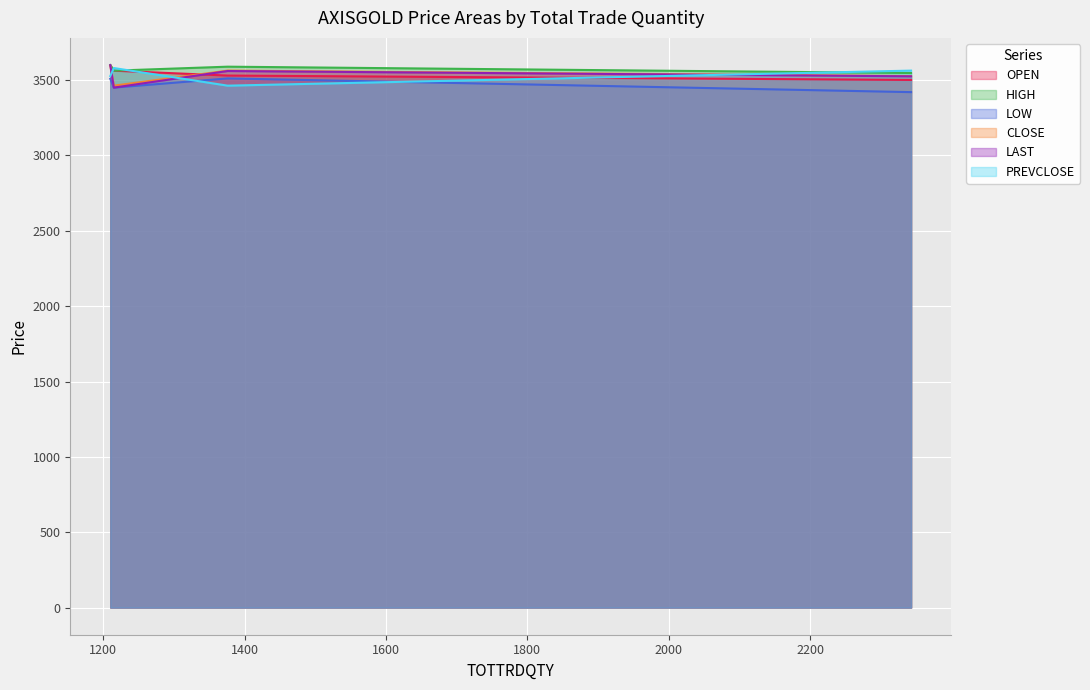

At which category is the sum across all series the highest?

1210